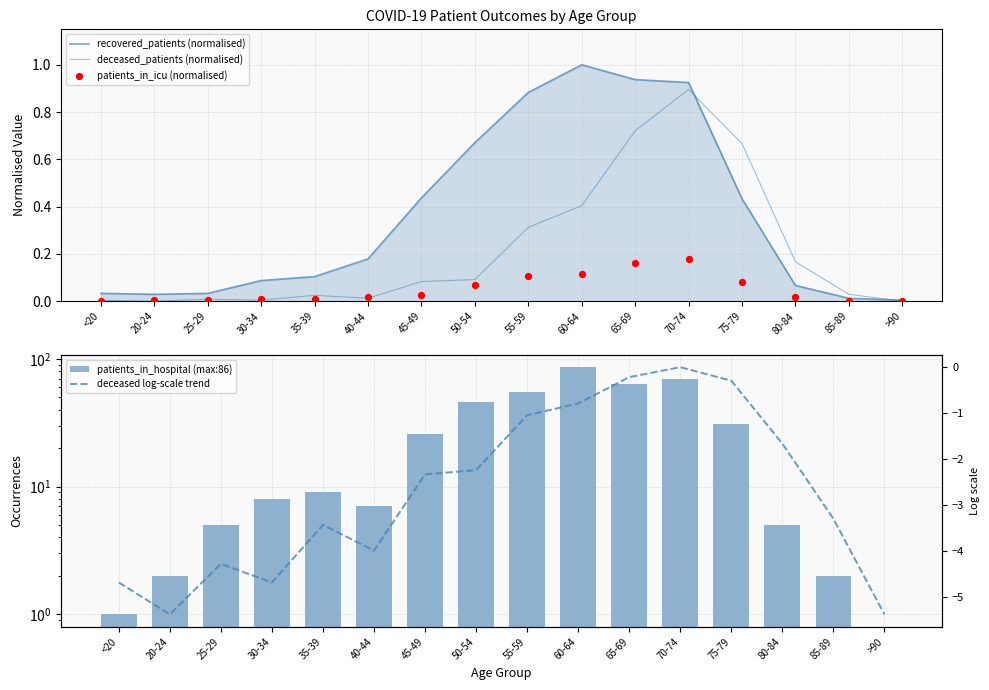

At which category is the sum across all series the highest?

60-64